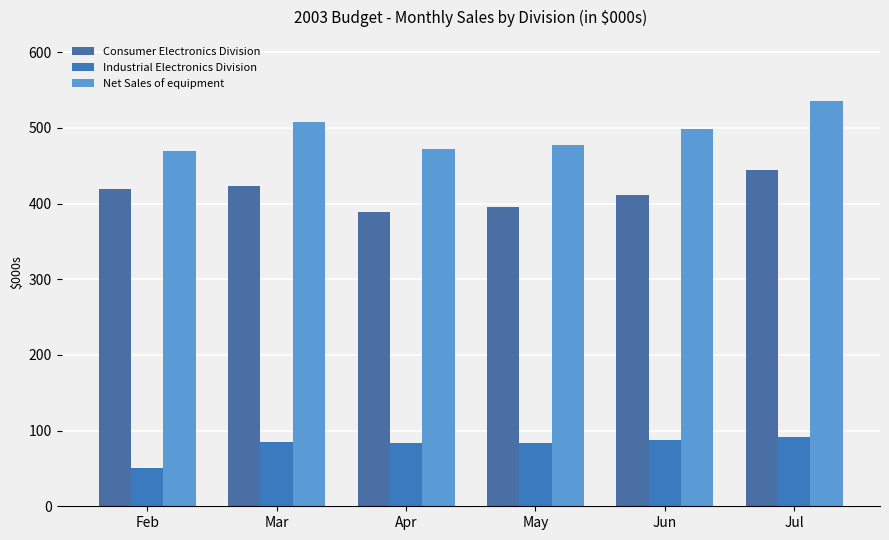

At Jun, list the series in order from smallest to largest.

Industrial Electronics Division, Consumer Electronics Division, Net Sales of equipment